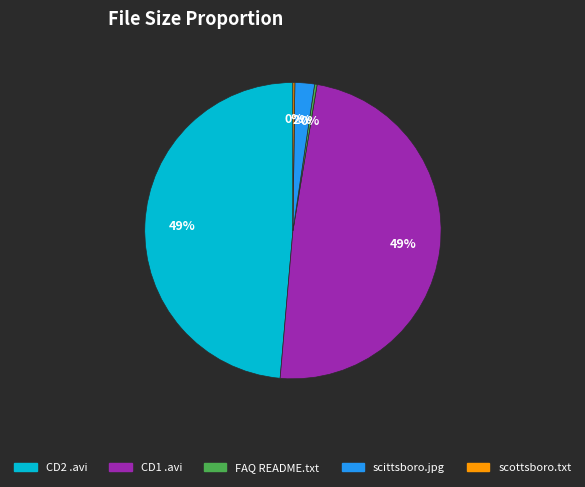

Is there any slice that represents more than half of the pie?

No